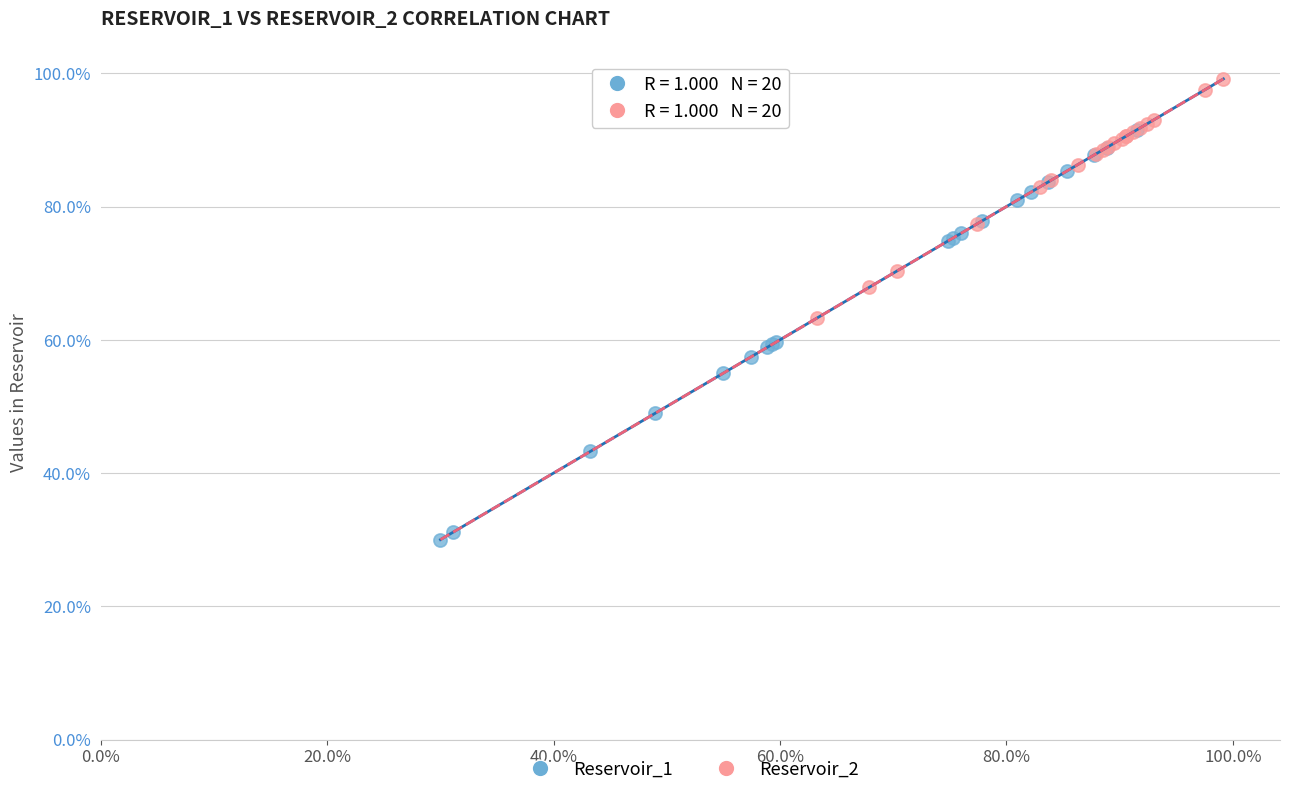

What are all the series names shown in the legend?

Reservoir_1, Reservoir_2